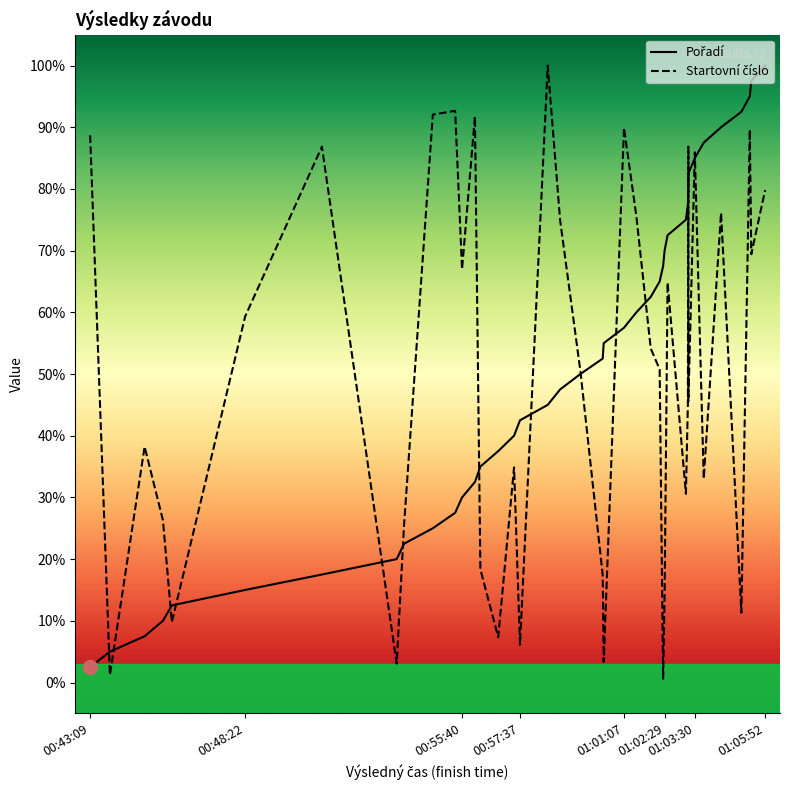

Reading left to right, transcribe all the data shown in this chart.

Pořadí: 00:43:09=2.5	00:43:49=5.0	00:44:59=7.5	00:45:36=10.0	00:45:54=12.5	00:48:22=15.0	00:50:57=17.5	00:53:28=20.0	00:53:43=22.5	00:54:41=25.0	00:55:26=27.5	00:55:40=30.0	00:56:06=32.5	00:56:17=35.0	00:56:53=37.5	00:57:25=40.0	00:57:37=42.5	00:58:33=45.0	00:58:58=47.5	00:59:39=50.0	01:00:24=52.5	01:00:26=55.0	01:01:07=57.5	01:01:32=60.0	01:02:01=62.5	01:02:19=65.0	01:02:26=67.5	01:02:29=70.0	01:02:35=72.5	01:03:12=75.0	01:03:16=77.5	01:03:17=80.0	01:03:17=82.5	01:03:30=85.0	01:03:48=87.5	01:04:23=90.0	01:05:04=92.5	01:05:21=95.0	01:05:24=97.5	01:05:52=100.0
Startovní číslo: 00:43:09=88.7	00:43:49=1.2	00:44:59=38.2	00:45:36=26.3	00:45:54=9.8	00:48:22=59.3	00:50:57=86.9	00:53:28=3.1	00:53:43=25.7	00:54:41=92.0	00:55:26=92.7	00:55:40=67.0	00:56:06=91.7	00:56:17=18.3	00:56:53=7.3	00:57:25=34.9	00:57:37=6.1	00:58:33=100.0	00:58:58=74.9	00:59:39=50.5	01:00:24=17.4	01:00:26=3.4	01:01:07=89.9	01:01:32=75.5	01:02:01=54.1	01:02:19=50.8	01:02:26=0.6	01:02:29=14.1	01:02:35=64.8	01:03:12=30.6	01:03:16=45.3	01:03:17=86.9	01:03:17=45.6	01:03:30=85.9	01:03:48=33.0	01:04:23=76.1	01:05:04=11.3	01:05:21=89.6	01:05:24=69.4	01:05:52=79.8